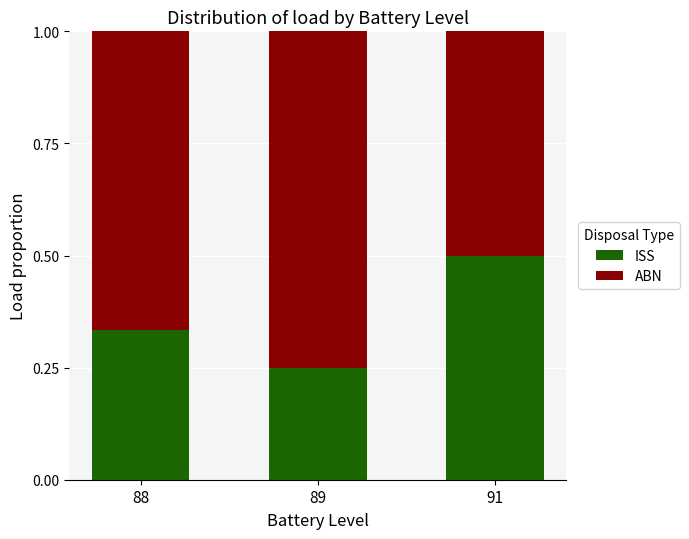

What is the total value across all series at 88?

1.0